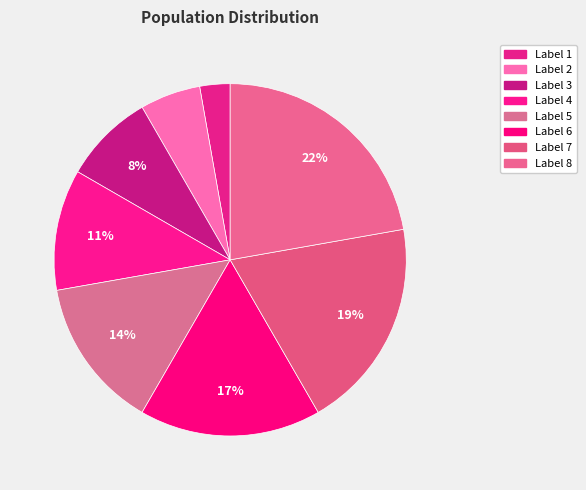

What percentage do Label 5 and Label 3 together represent?

22.2%